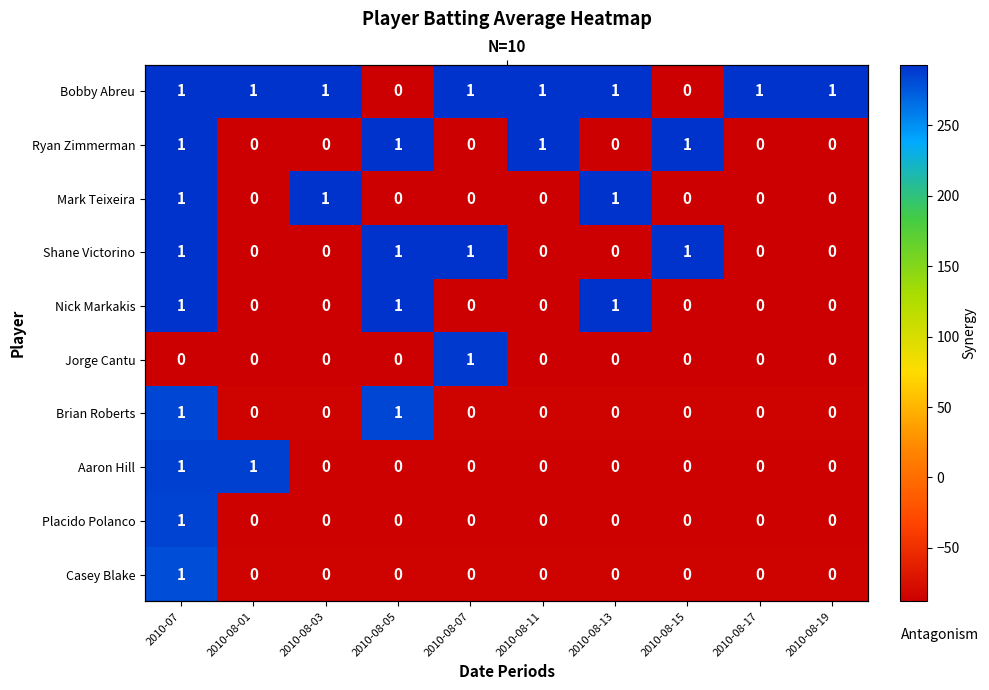

Is it true that Mark Teixeira equals -87.6 at 2010-08-05?

True